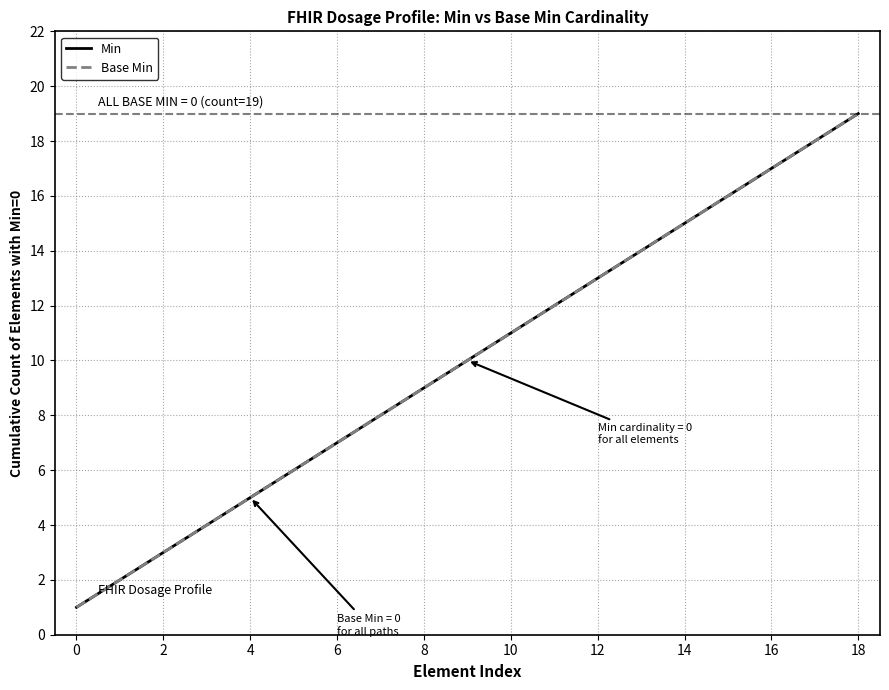

True or false: Base Min has more than 2 interior local peaks.

False